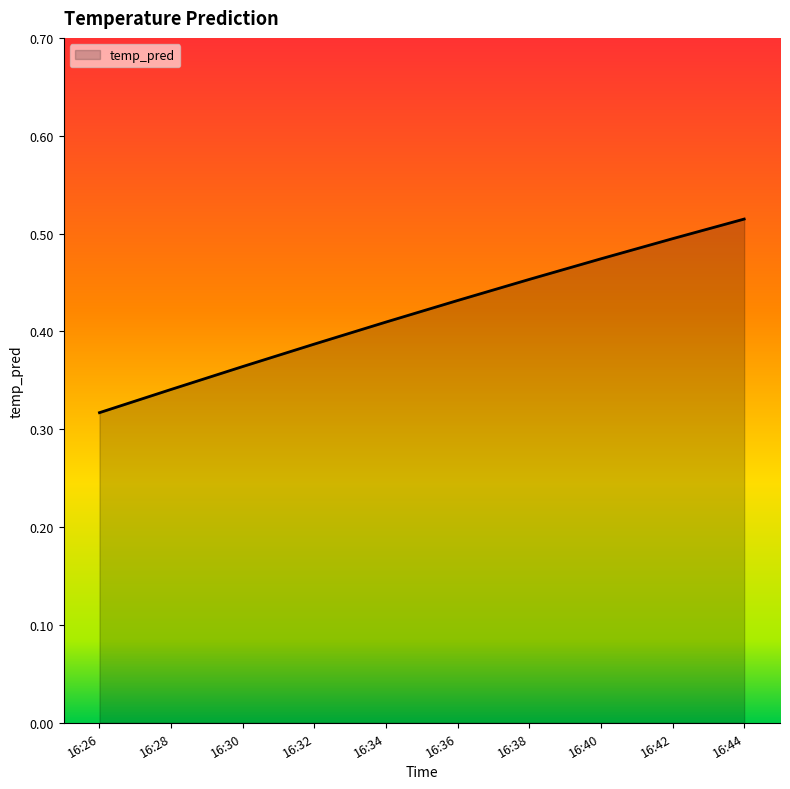

What is the change in value from 16:26 to 16:38?

+0.1